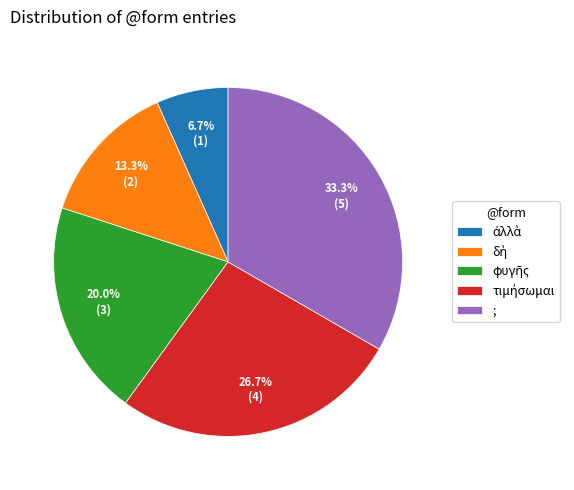

Is there any slice that represents more than half of the pie?

No